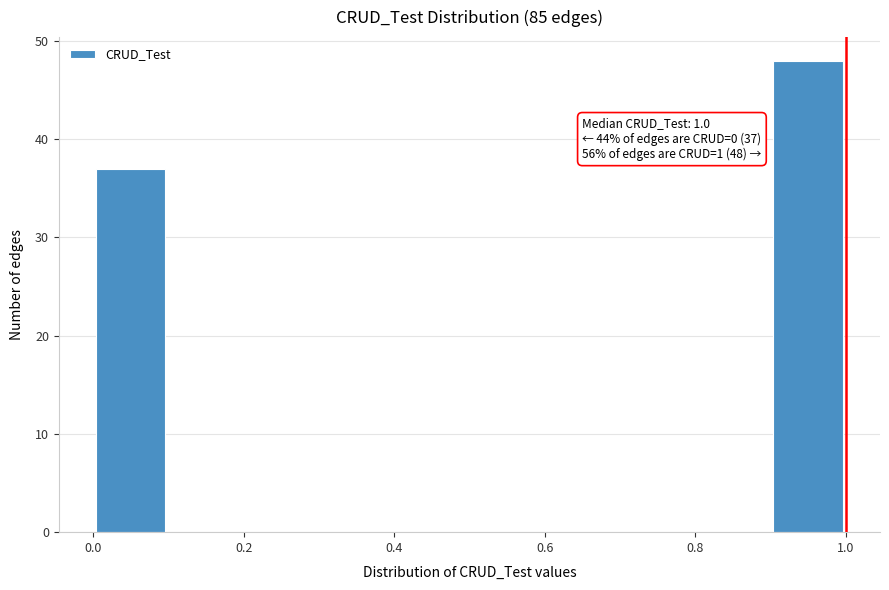

Over which range of the x-axis is the bar tallest?

0.9 to 1.0